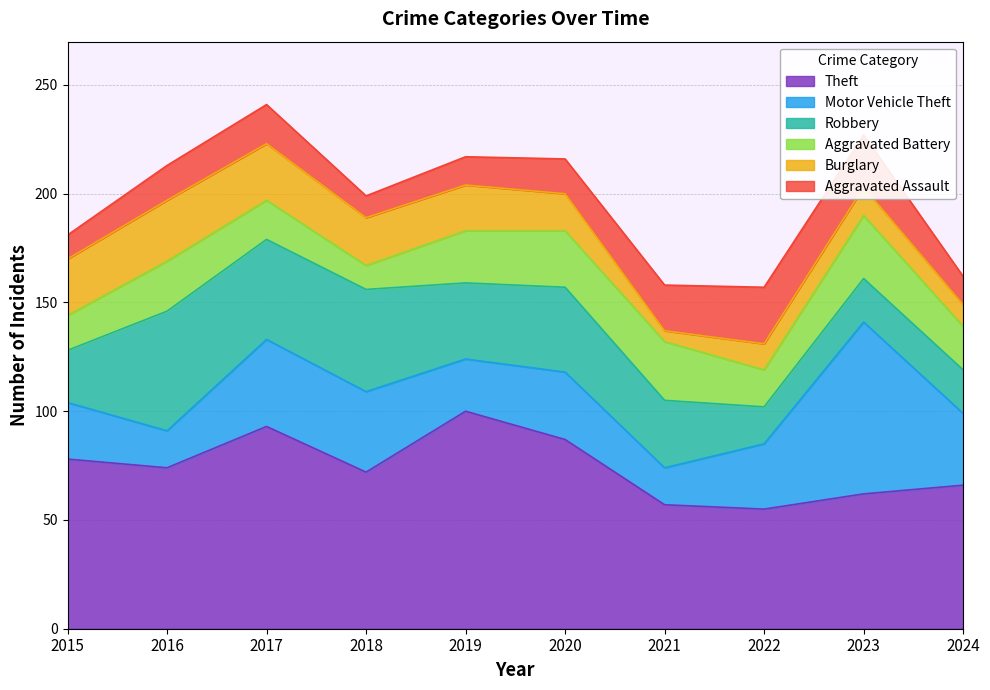

Does the chart have visible grid lines?

Yes